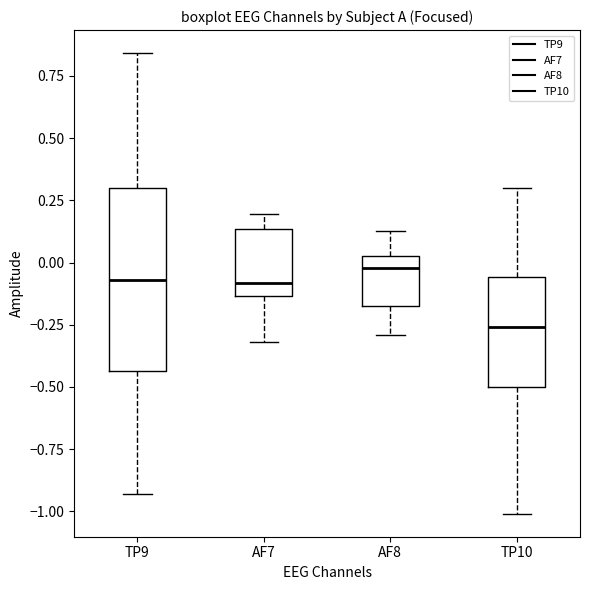

Which box's median line is the lowest?

TP10